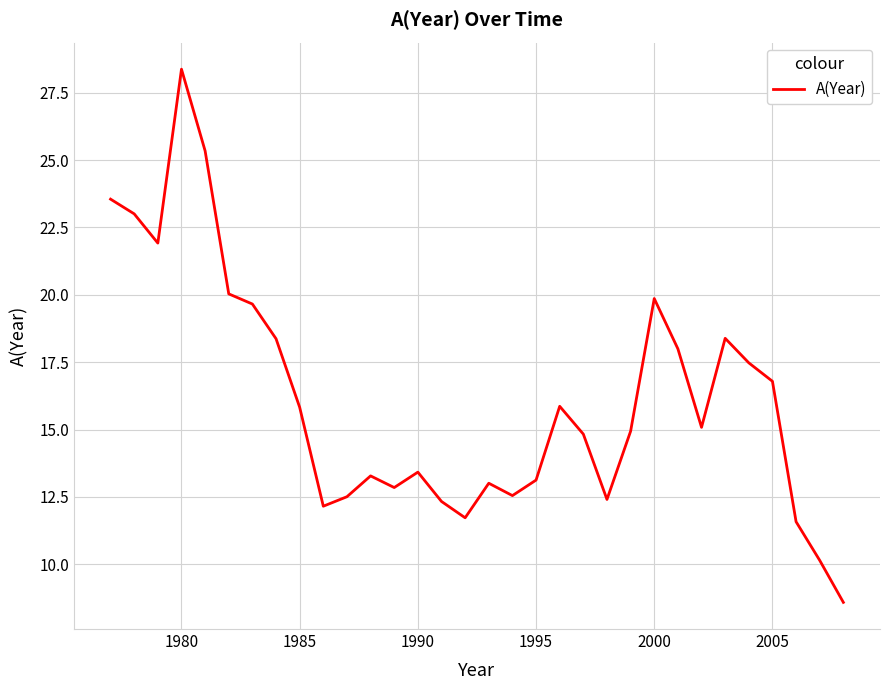

What is the minimum value shown in the chart?

8.6